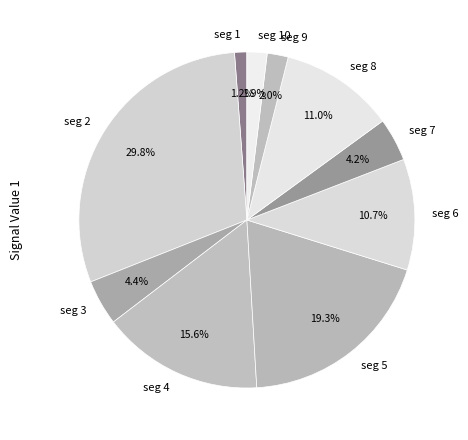

Do seg 8 and seg 7 together represent more than half of the pie?

No